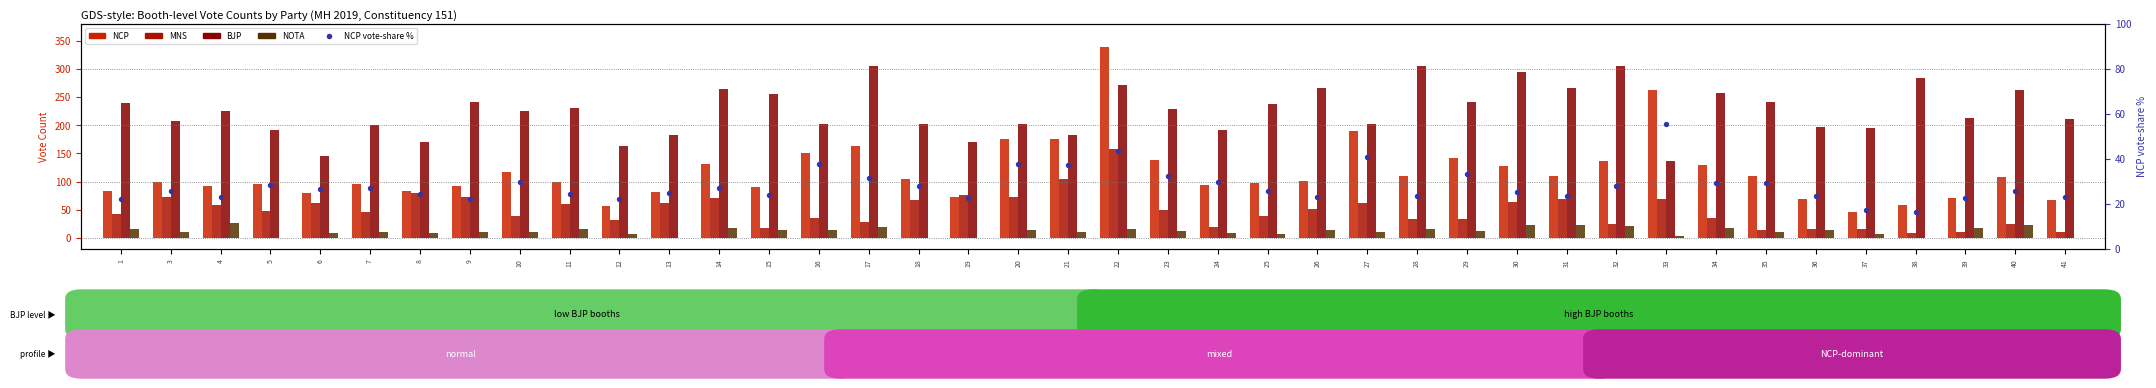

The value of vote-share % (NCP) at 28 is 23.4. True or false?

True